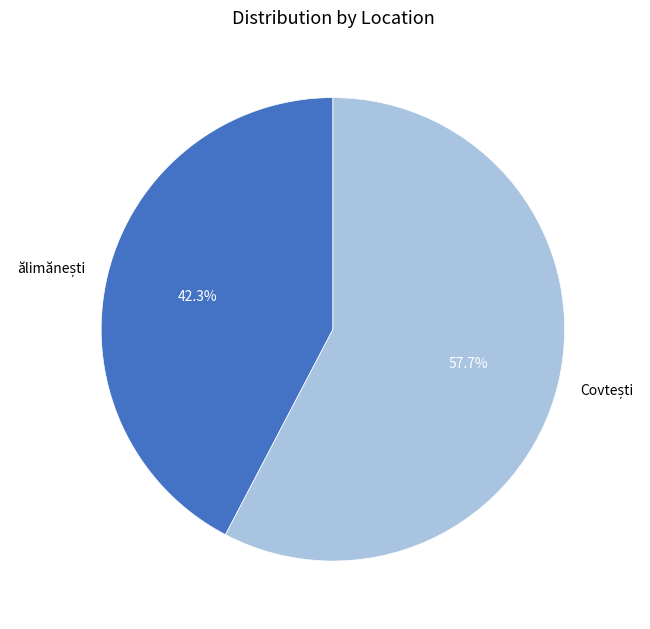

Does any single category account for the majority?

Yes